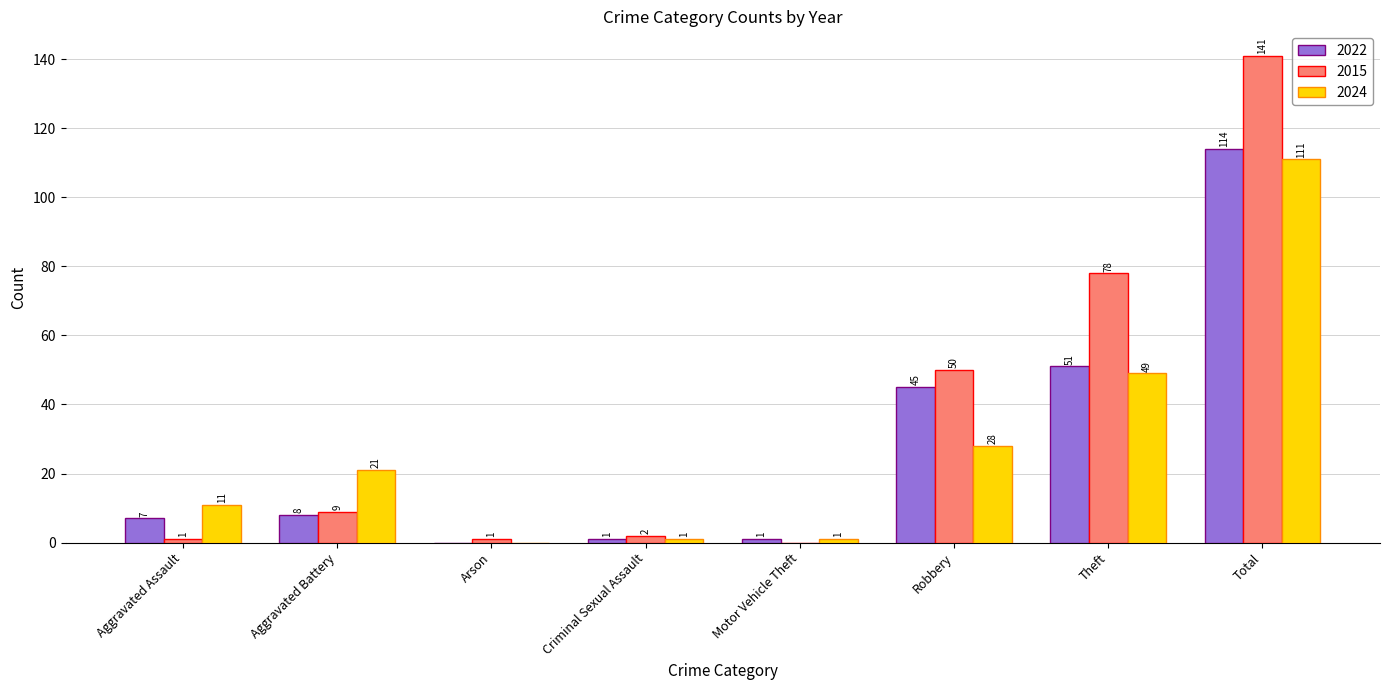

The 2024 series shows 28 at Robbery. True or false?

True